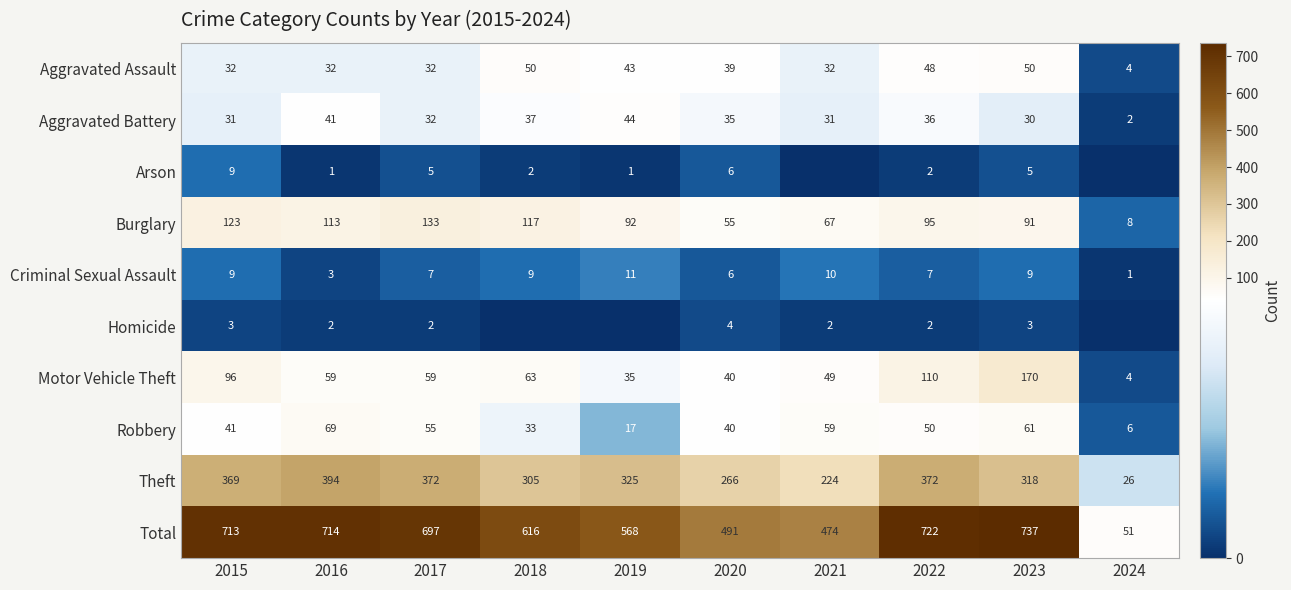

What is the difference between the maximum and minimum values in the Burglary series?

125